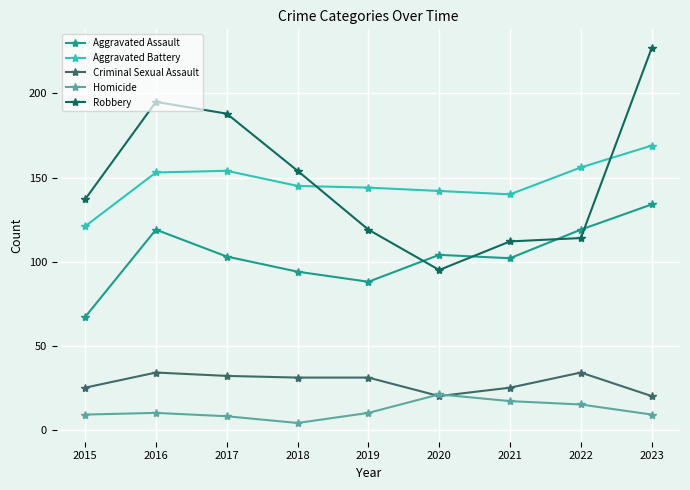

Reading left to right, list all the values displayed in this chart.

Aggravated Assault: 2015=67	2016=119	2017=103	2018=94	2019=88	2020=104	2021=102	2022=119	2023=134
Aggravated Battery: 2015=121	2016=153	2017=154	2018=145	2019=144	2020=142	2021=140	2022=156	2023=169
Criminal Sexual Assault: 2015=25	2016=34	2017=32	2018=31	2019=31	2020=20	2021=25	2022=34	2023=20
Homicide: 2015=9	2016=10	2017=8	2018=4	2019=10	2020=21	2021=17	2022=15	2023=9
Robbery: 2015=137	2016=195	2017=188	2018=154	2019=119	2020=95	2021=112	2022=114	2023=227